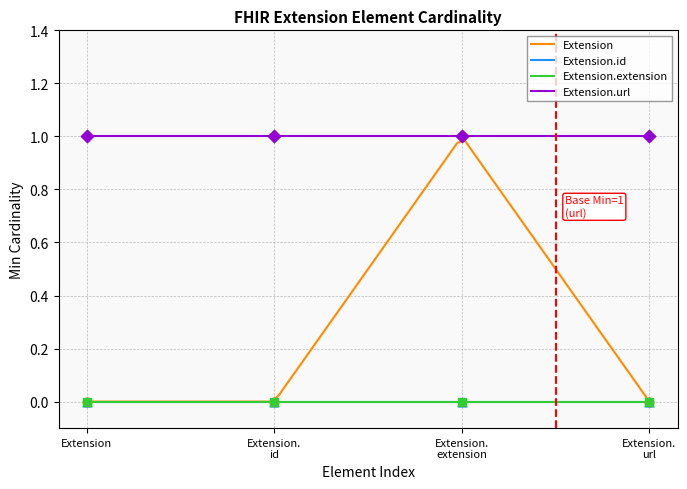

Is the value of Extension at Extension.url greater than the value of Extension.url at Extension.extension?

No